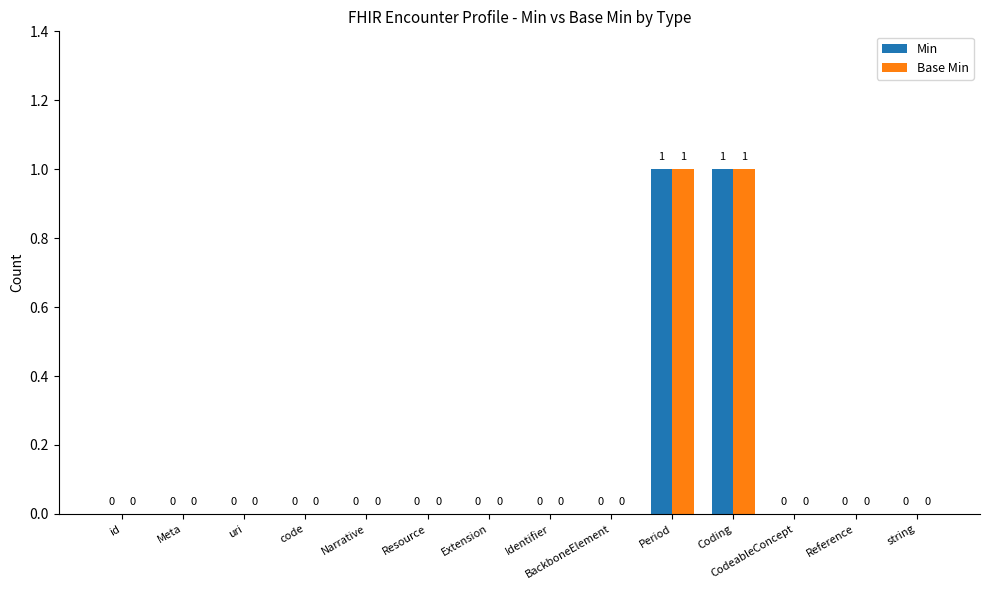

Is the value of Base Min at Period greater than the value of Min at Resource?

Yes